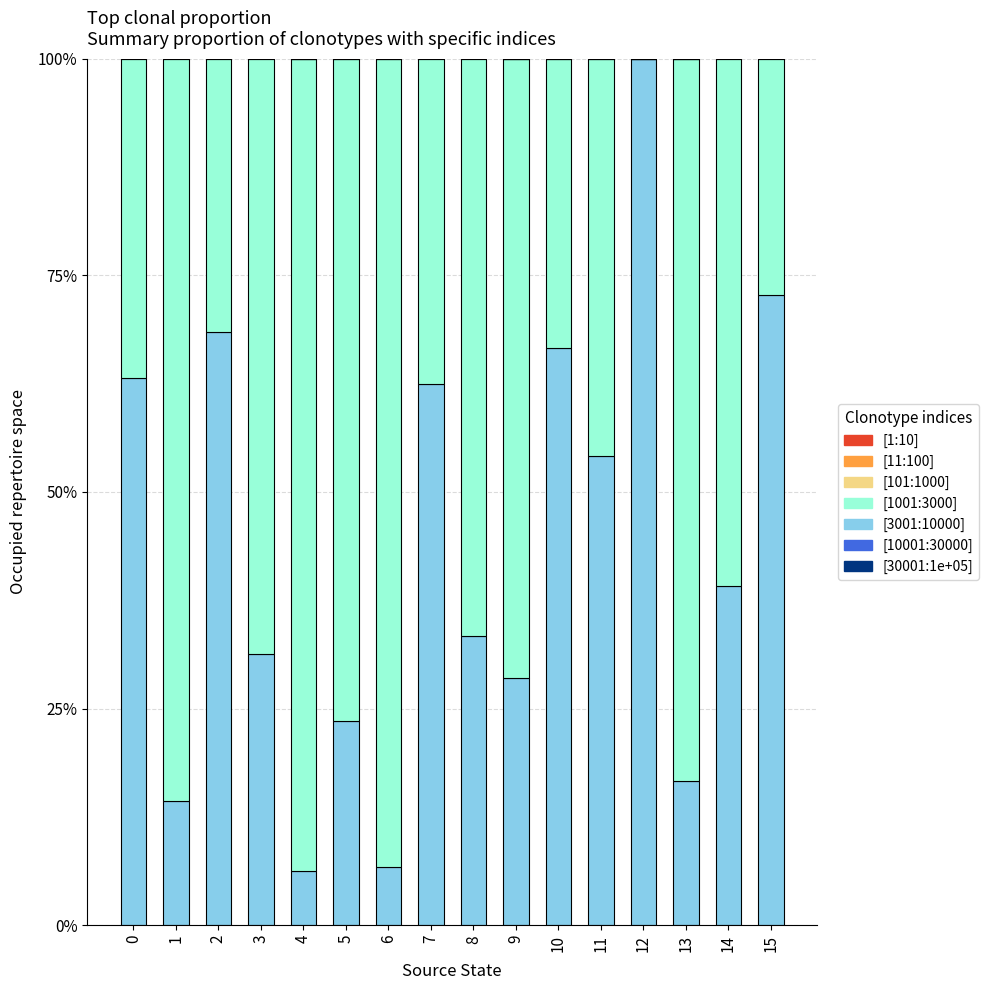

How many values in the [101:1000] series exceed 0?

8